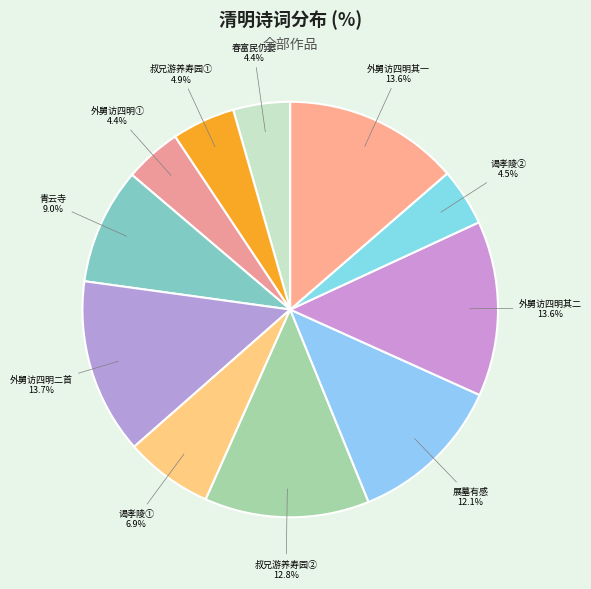

Count the number of slices in the pie.

11